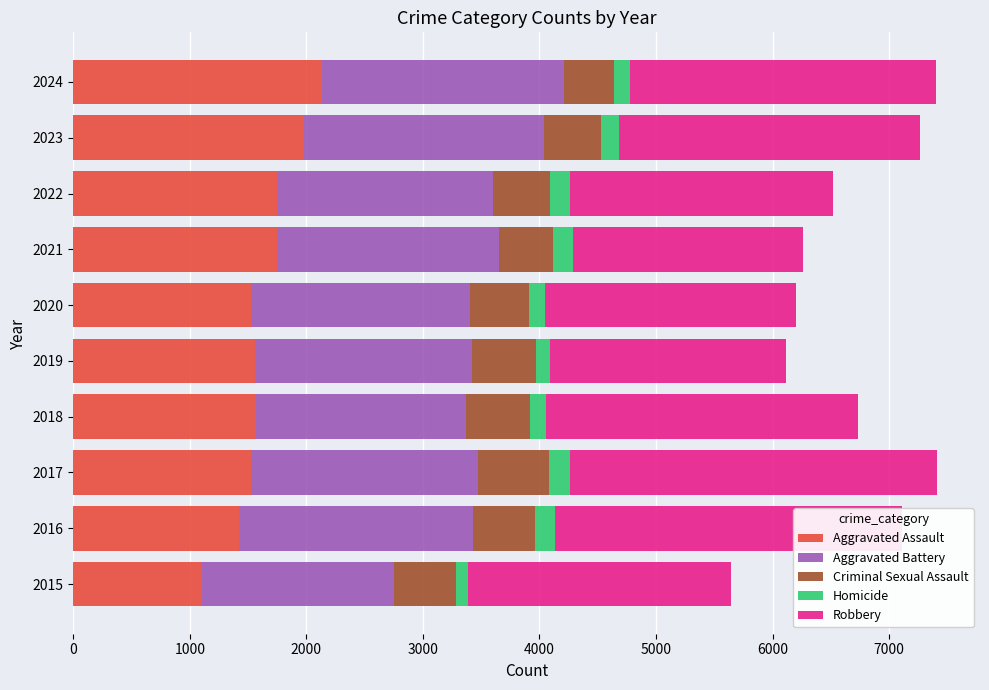

What is the highest value of the Aggravated Assault series?

2137